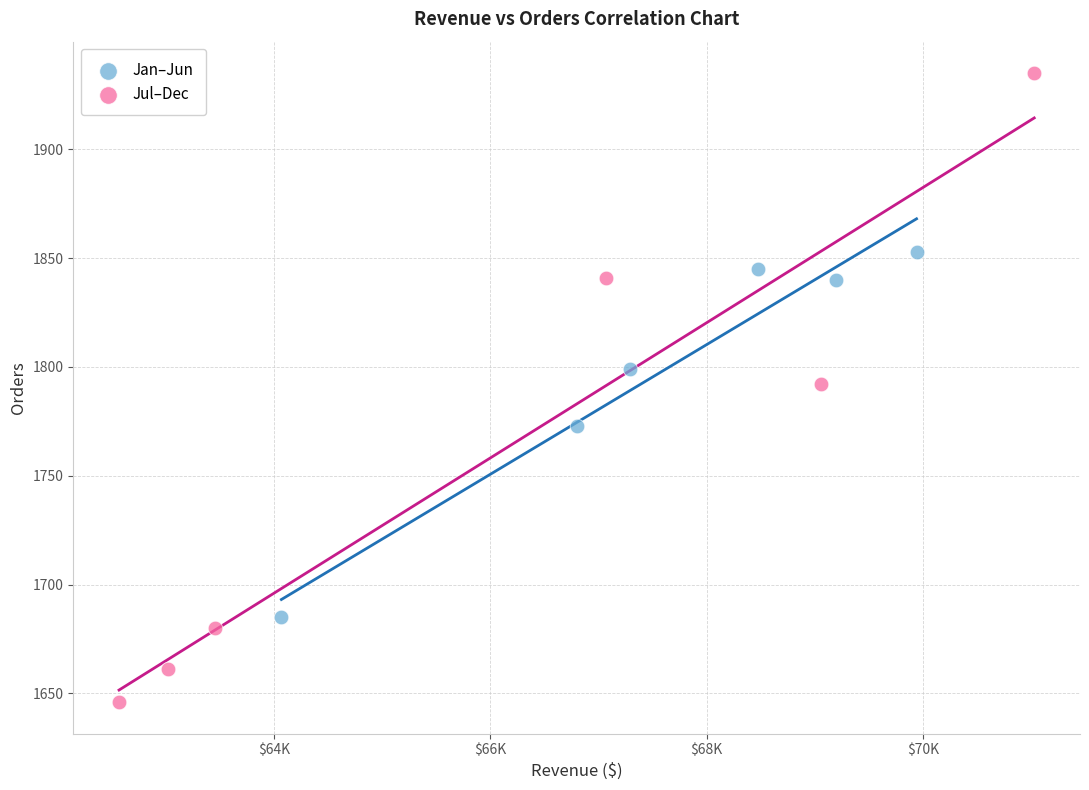

What are all the series names shown in the legend?

Jan–Jun, Jul–Dec